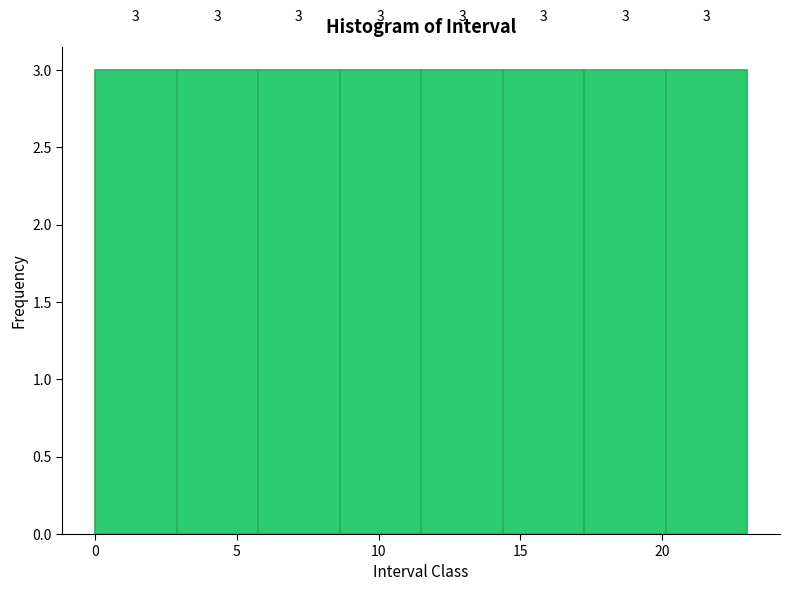

What is the height of the bar covering 11.5 to 14.5 on the x-axis? The bar edges are not printed on the chart, so give them approximately, as read against the axis.

3